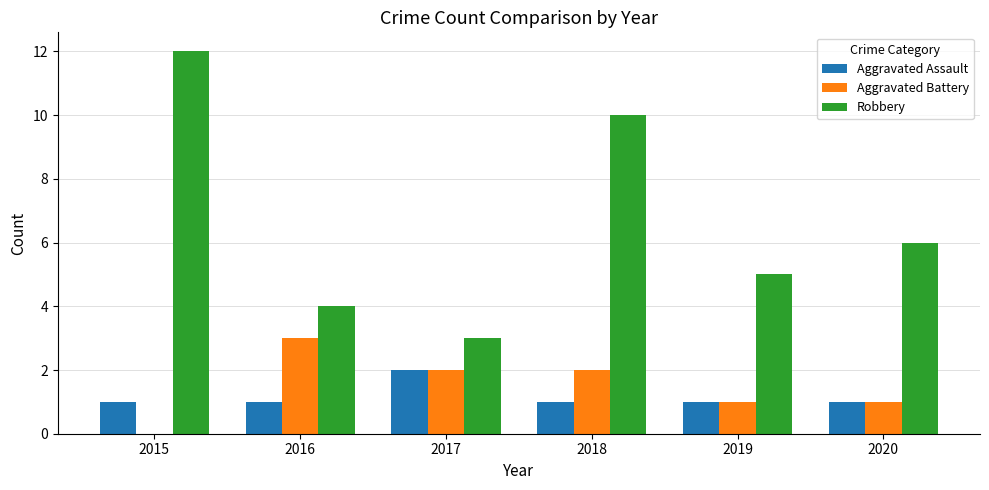

Which series changed the most between 2017 and 2018?

Robbery